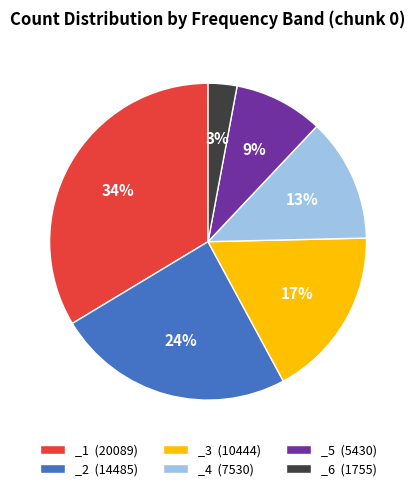

To the nearest percent, what portion does _3 represent?

17%